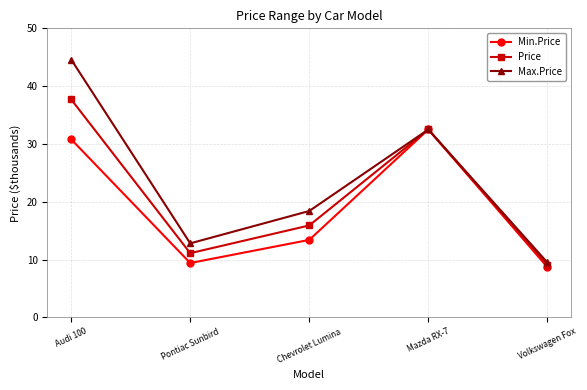

Is it true that Max.Price equals 6.5 at Pontiac Sunbird?

False